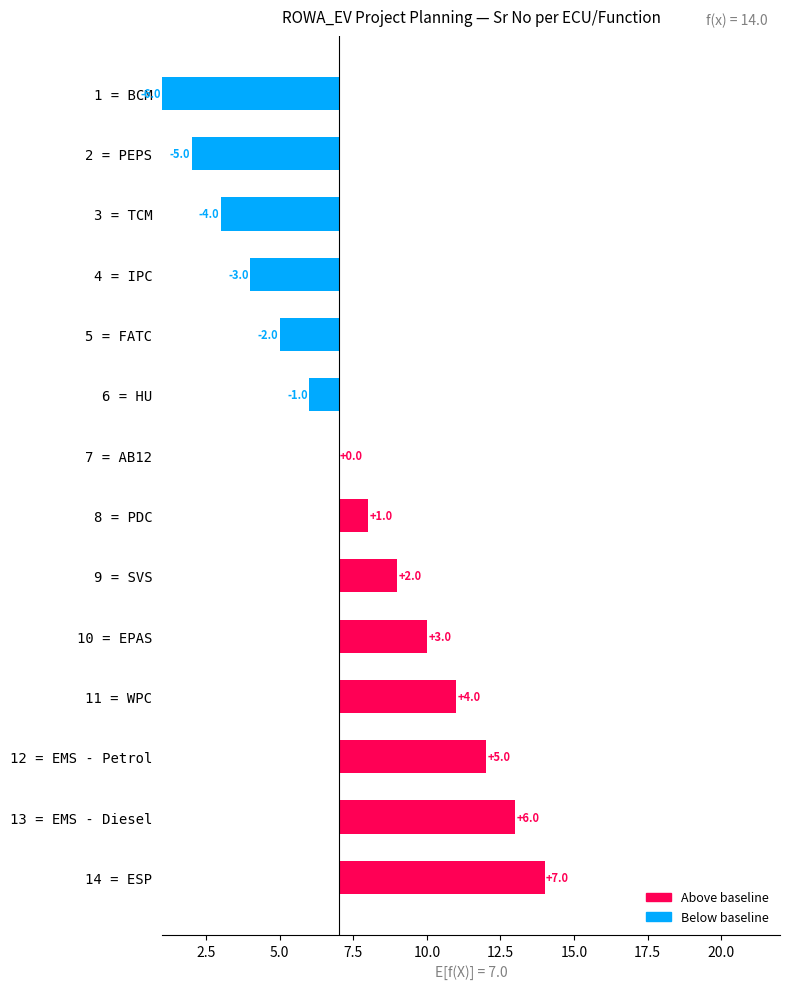

The value at 14 = ESP is 4. True or false?

False